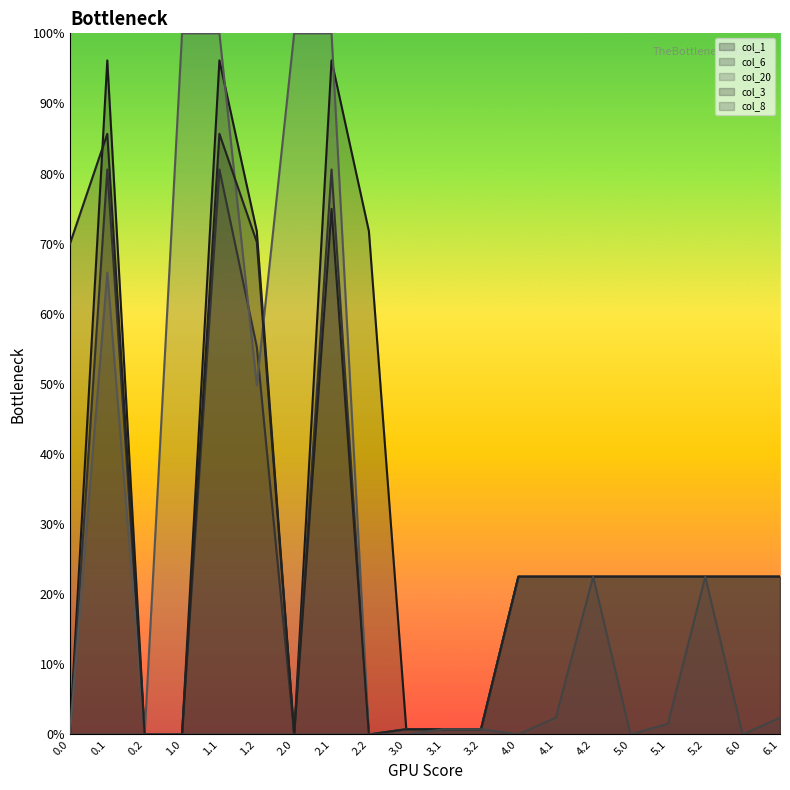

How many lines are shown in the chart?

5